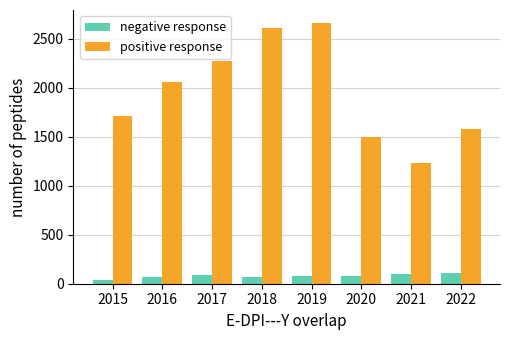

Which series changed the most between 2017 and 2021?

positive response